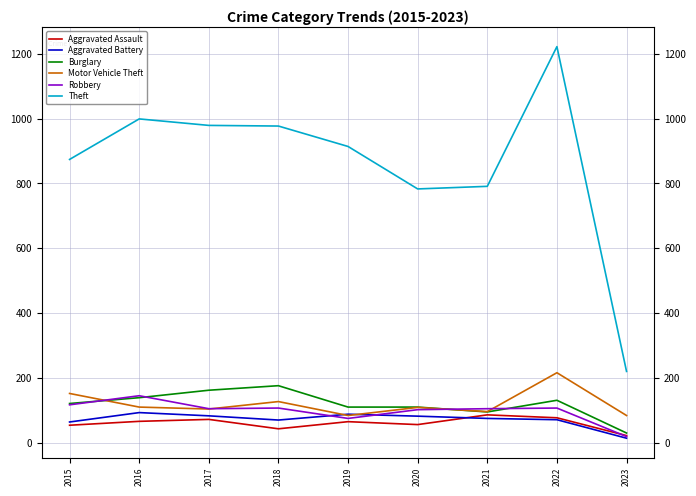

True or false: Aggravated Assault and Theft cross at least once.

False